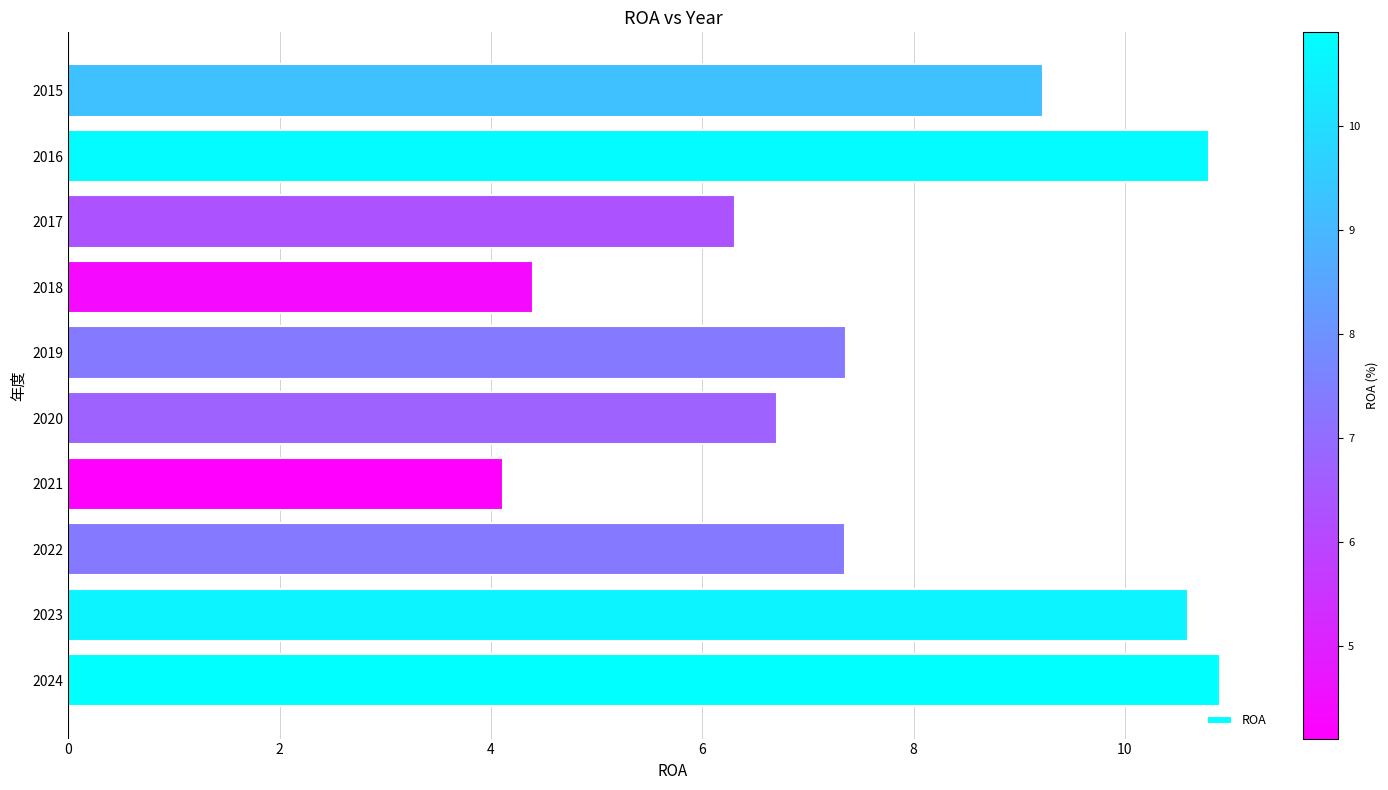

At which category does the chart reach its minimum across all series?

2021